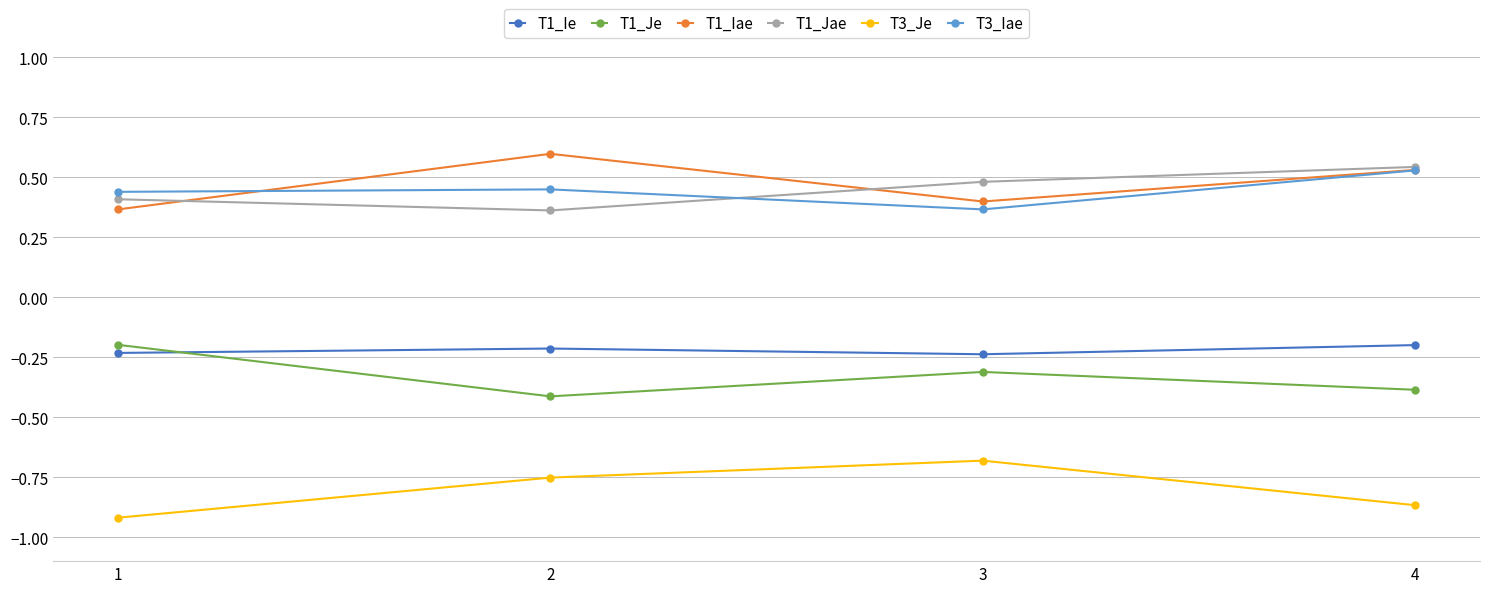

True or false: T1_Jae has more than 2 interior local peaks.

False